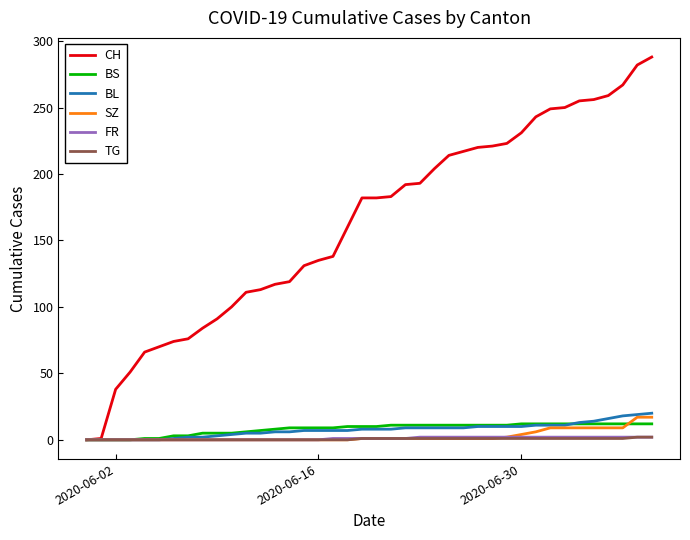

What is the greatest value displayed?

288